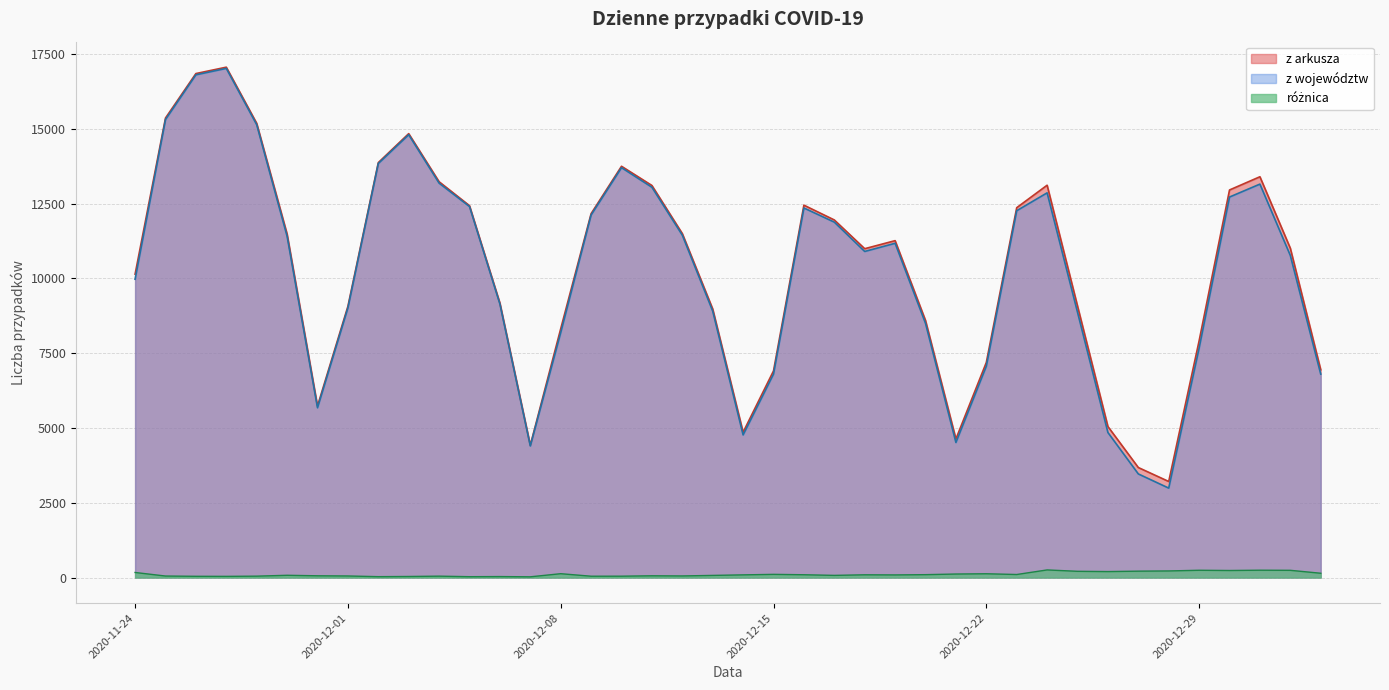

In różnica, how many points are lower than both neighbors (excluding endpoints)?

11